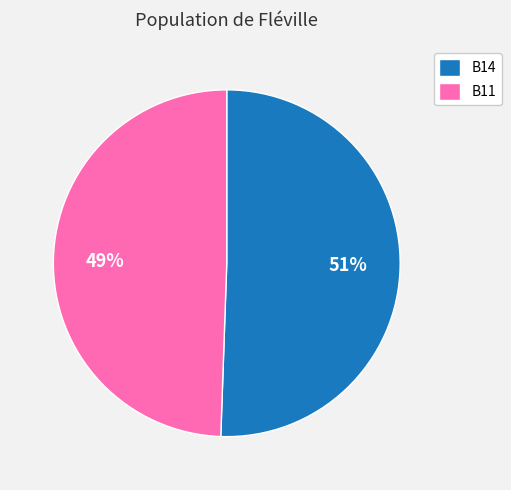

Which has a higher value, B11 or B14?

B14